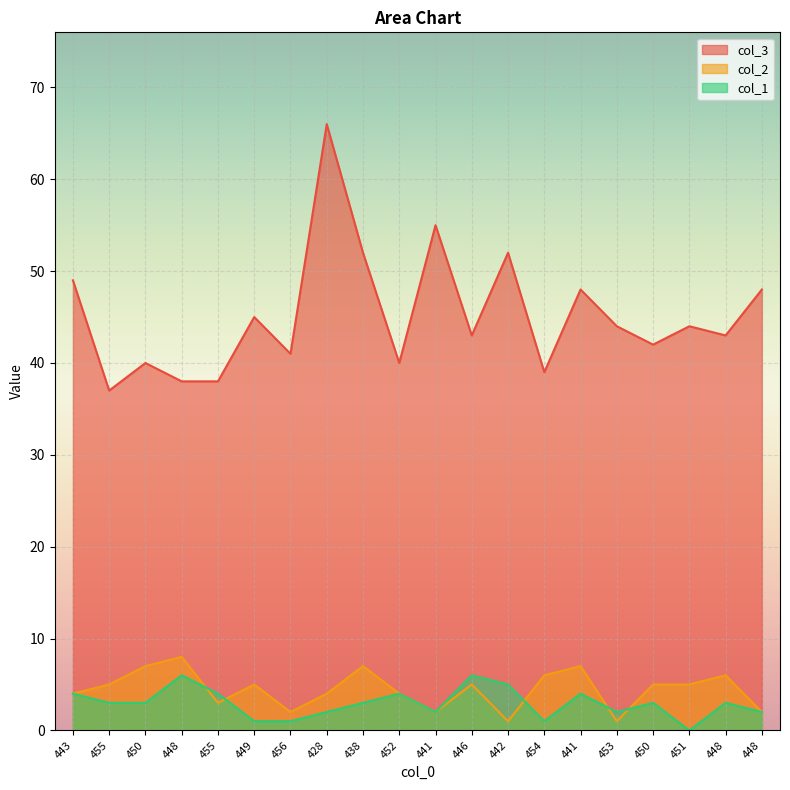

Reading left to right, extract all data points from this chart.

col_3: 443=49	455=37	450=40	448=38	455=38	449=45	456=41	428=66	438=52	452=40	441=55	446=43	442=52	454=39	441=48	453=44	450=42	451=44	448=43	448=48
col_2: 443=4	455=5	450=7	448=8	455=3	449=5	456=2	428=4	438=7	452=4	441=2	446=5	442=1	454=6	441=7	453=1	450=5	451=5	448=6	448=2
col_1: 443=4	455=3	450=3	448=6	455=4	449=1	456=1	428=2	438=3	452=4	441=2	446=6	442=5	454=1	441=4	453=2	450=3	451=0	448=3	448=2